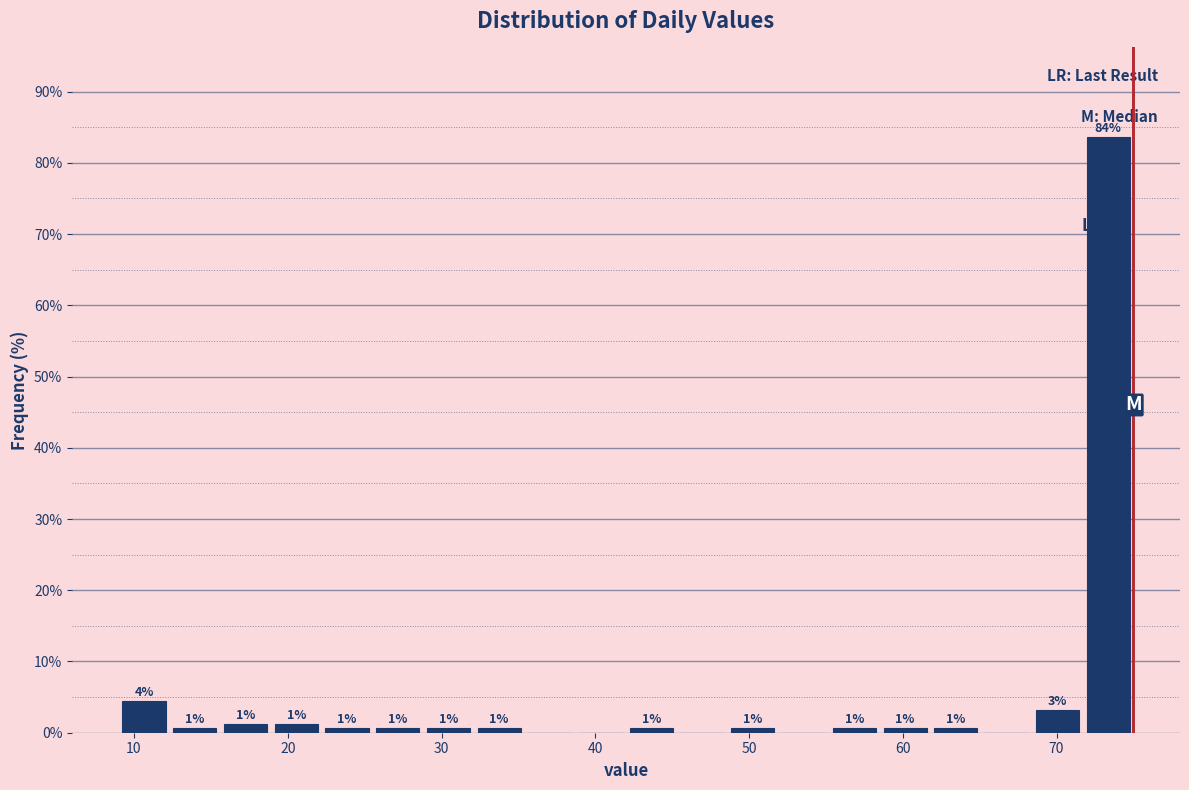

Read against the x-axis, roughly where is the centre of the tallest bar?

73